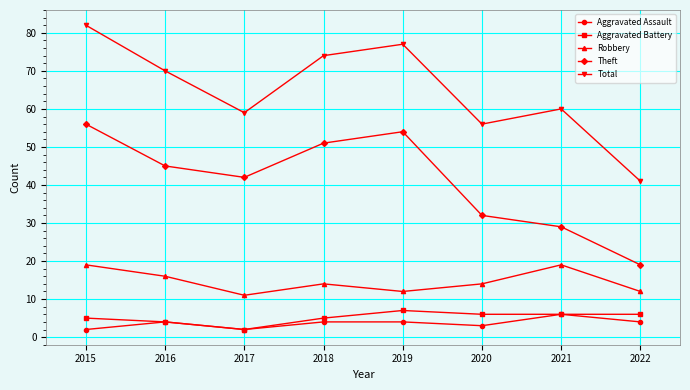

What is the total value across all series at 2022?

82